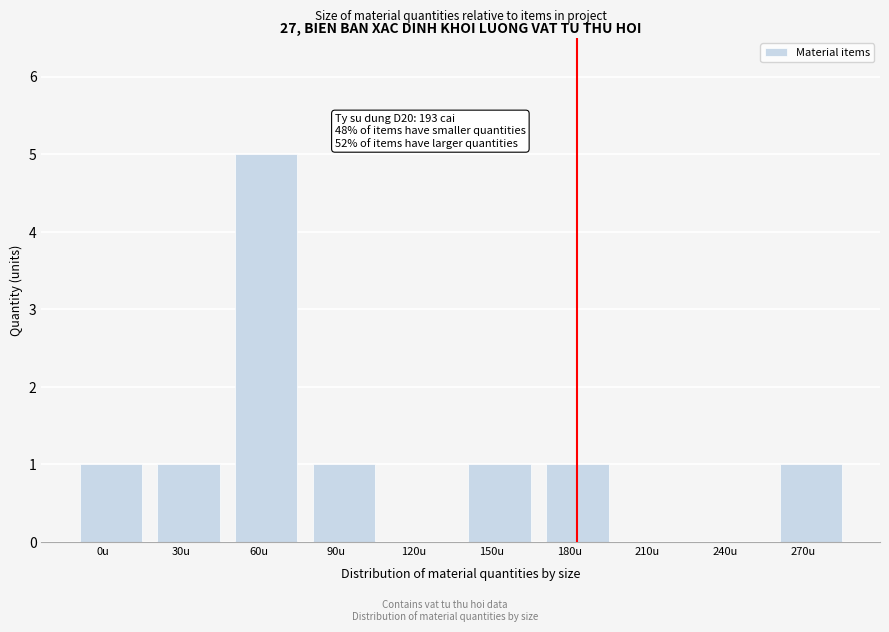

Reading right to left, what are all the values shown in this chart?

270u=1	240u=0	210u=0	180u=1	150u=1	120u=0	90u=1	60u=5	30u=1	0u=1